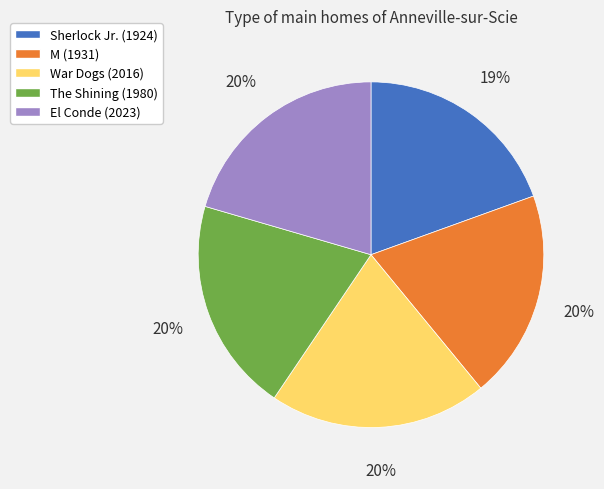

Is there any slice that represents more than half of the pie?

No